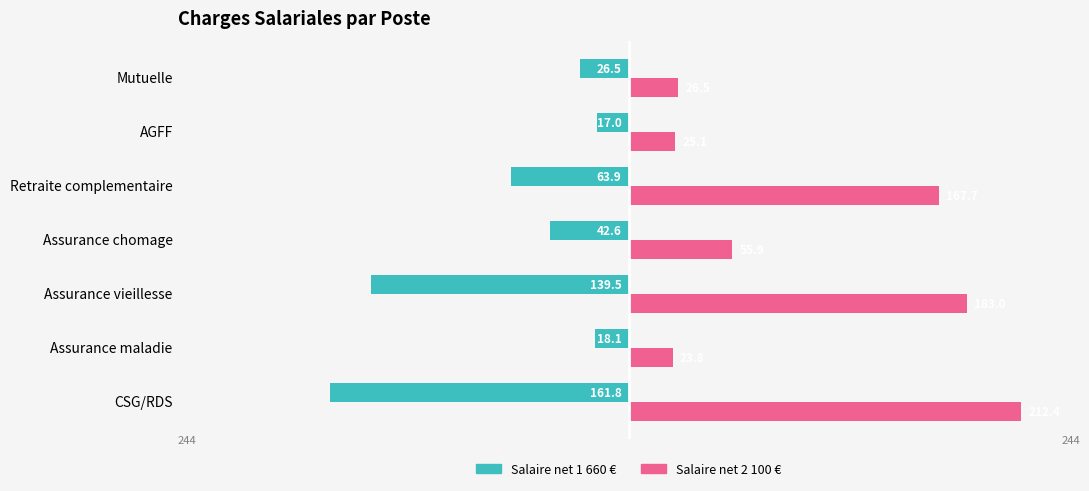

At which category is the sum across all series the highest?

Retraite complementaire